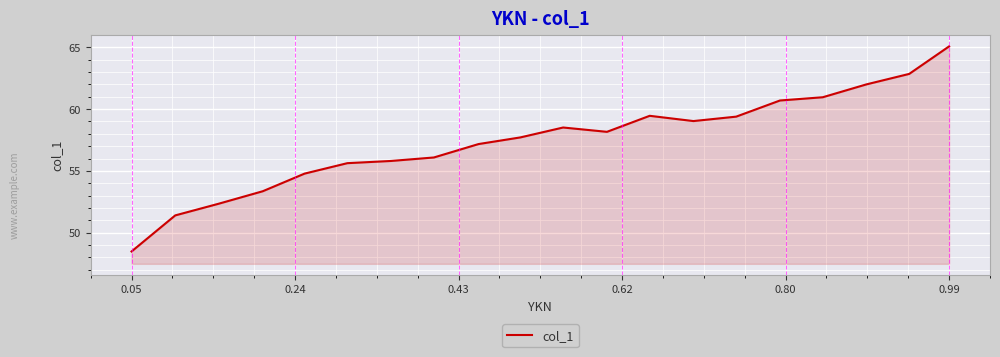

Count the number of values greater than 58.

10